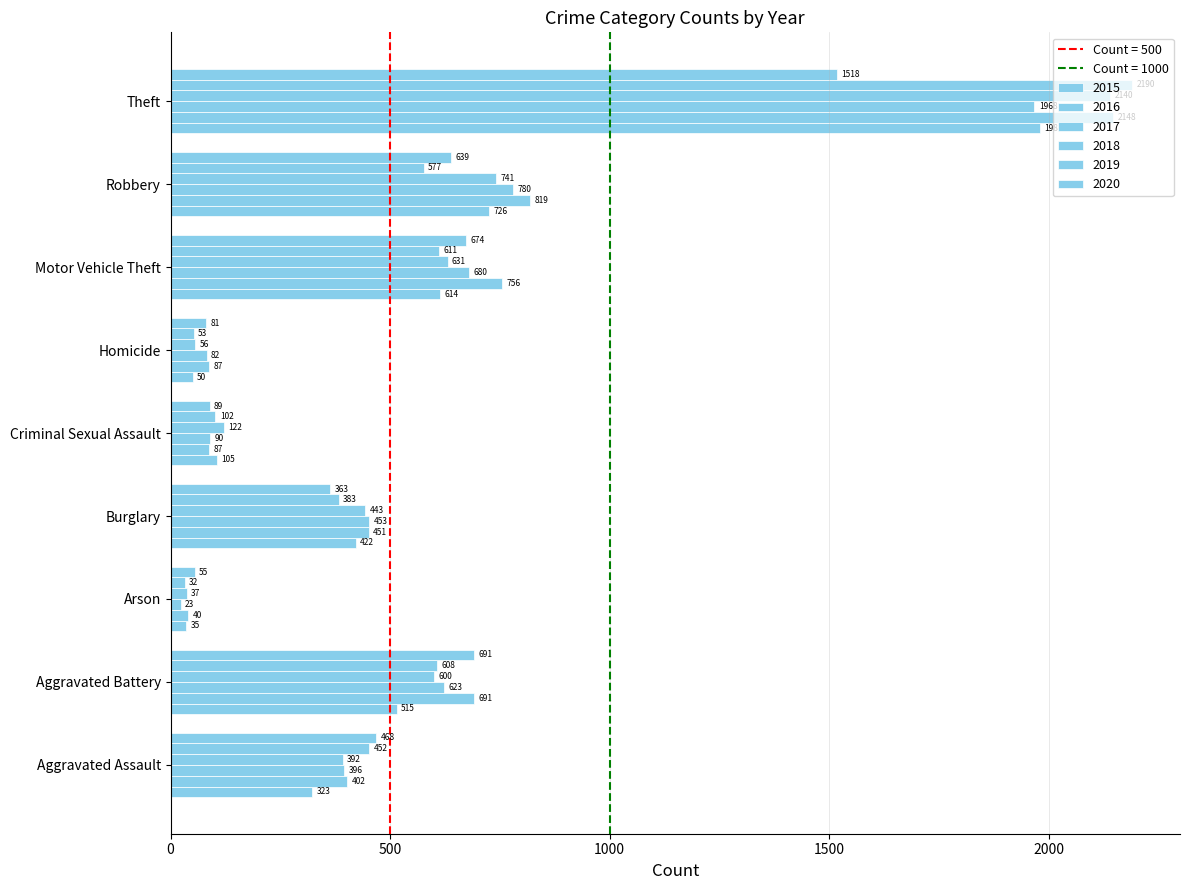

Which series has the largest range (max minus min)?

2019